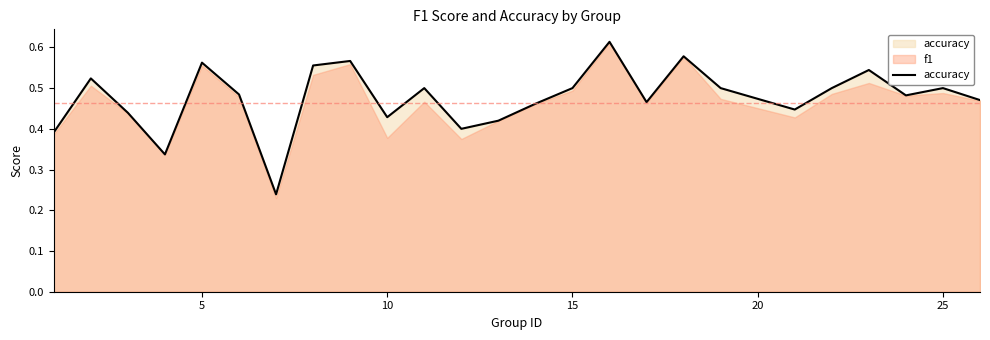

How many points are higher than both their immediate neighbors (excluding endpoints)?

8